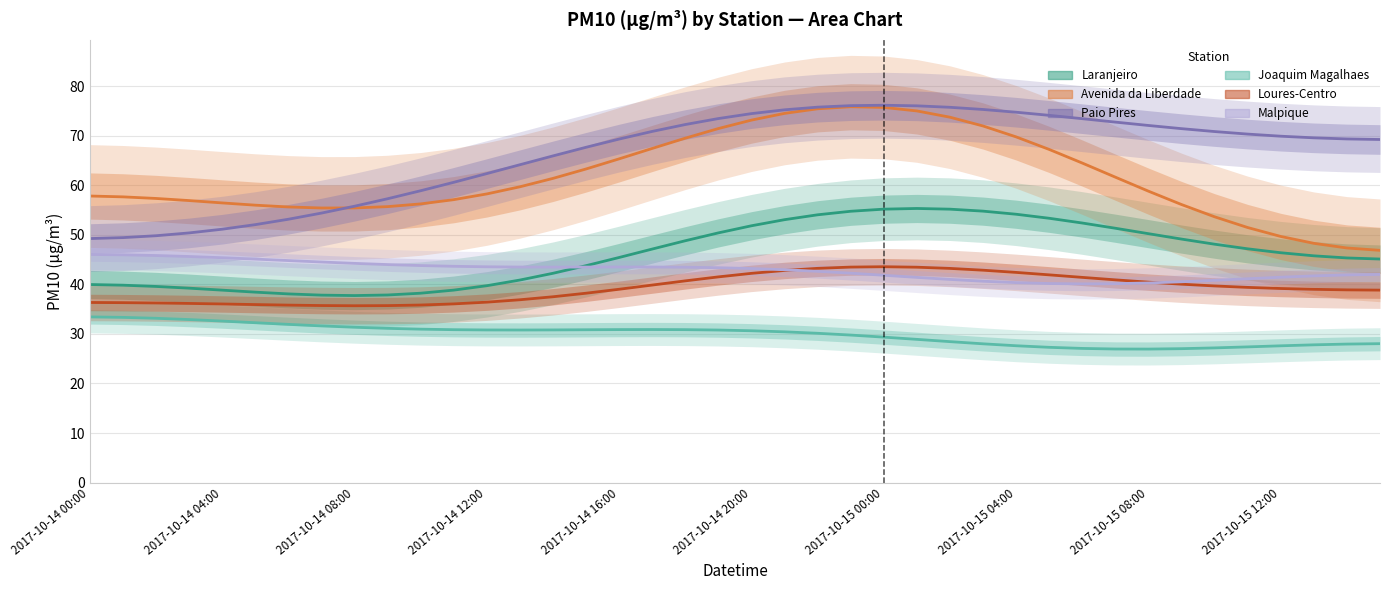

What is the minimum value shown in the chart?

26.9